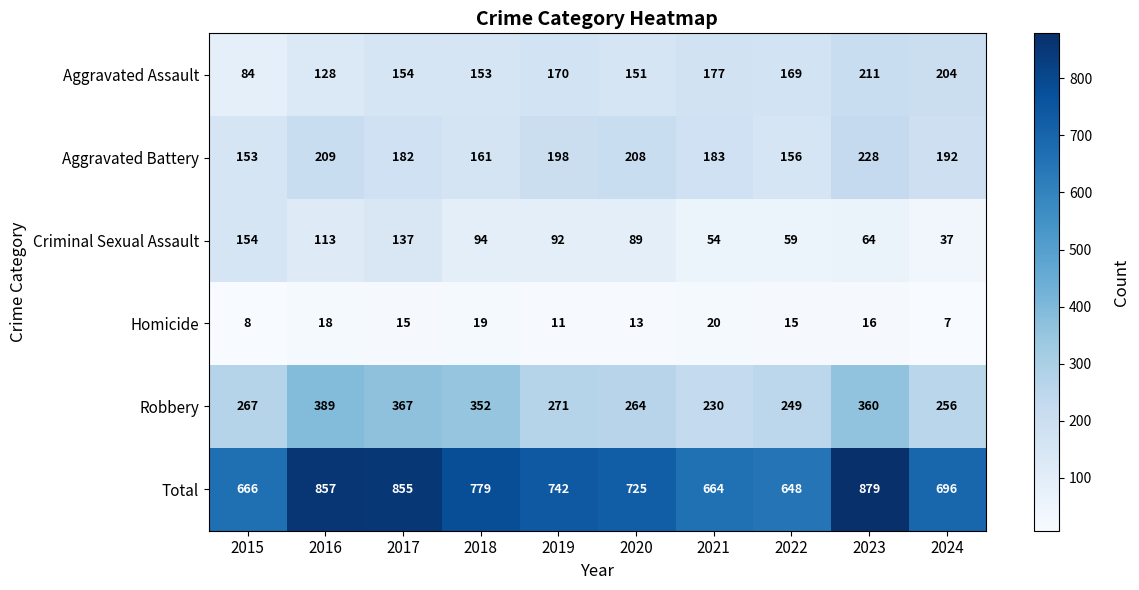

Which series changed the most between 2021 and 2022?

Aggravated Battery